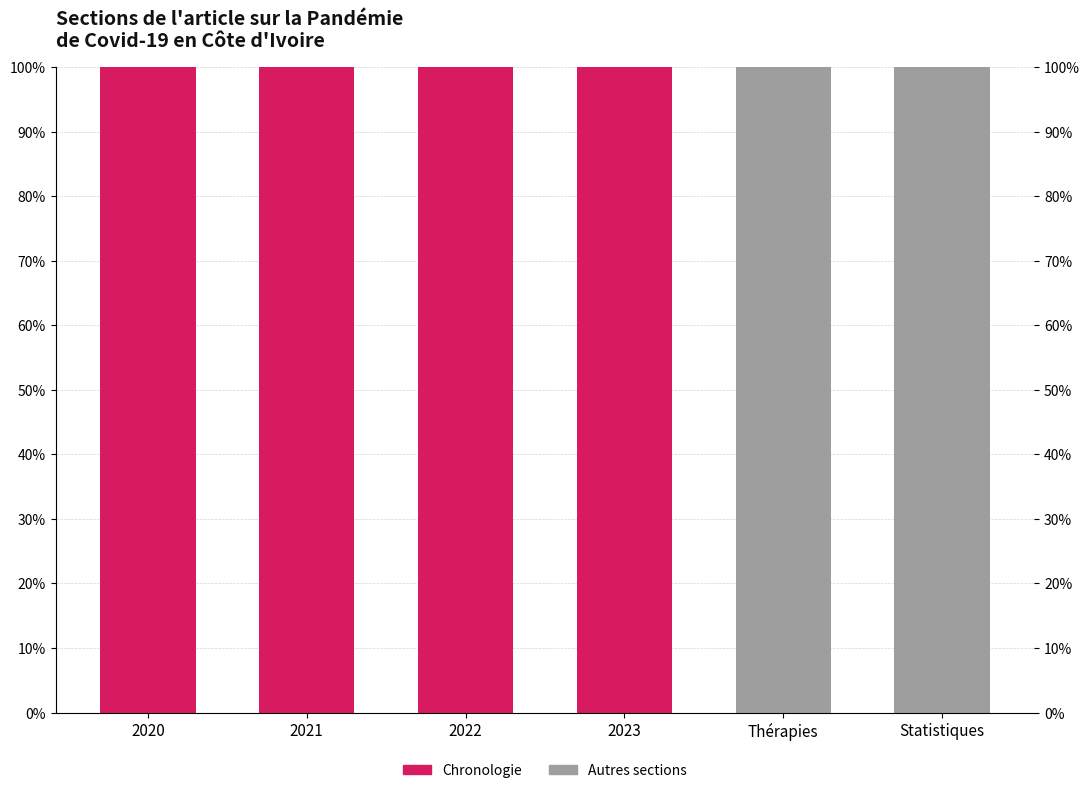

Rank the series by their average value, from highest to lowest.

Chronologie, Autres sections